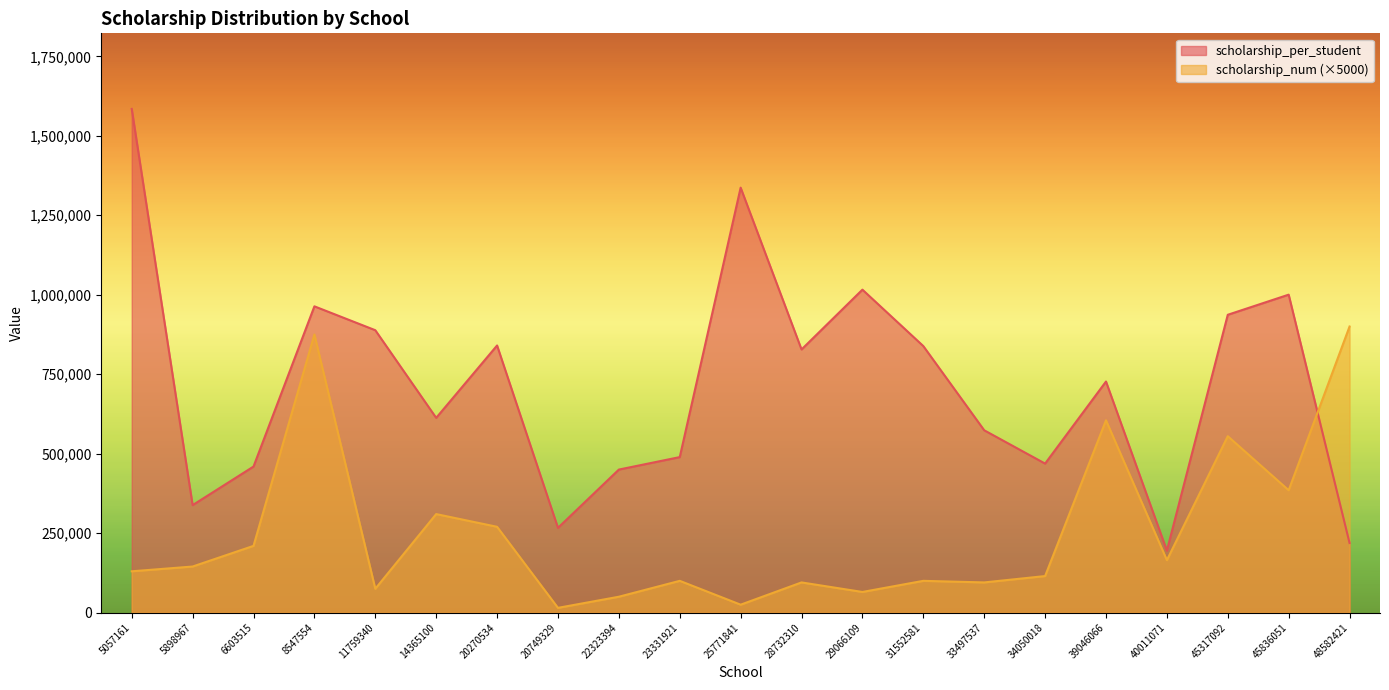

What is the approximate value of scholarship_per_student at 6603515?

459557.1